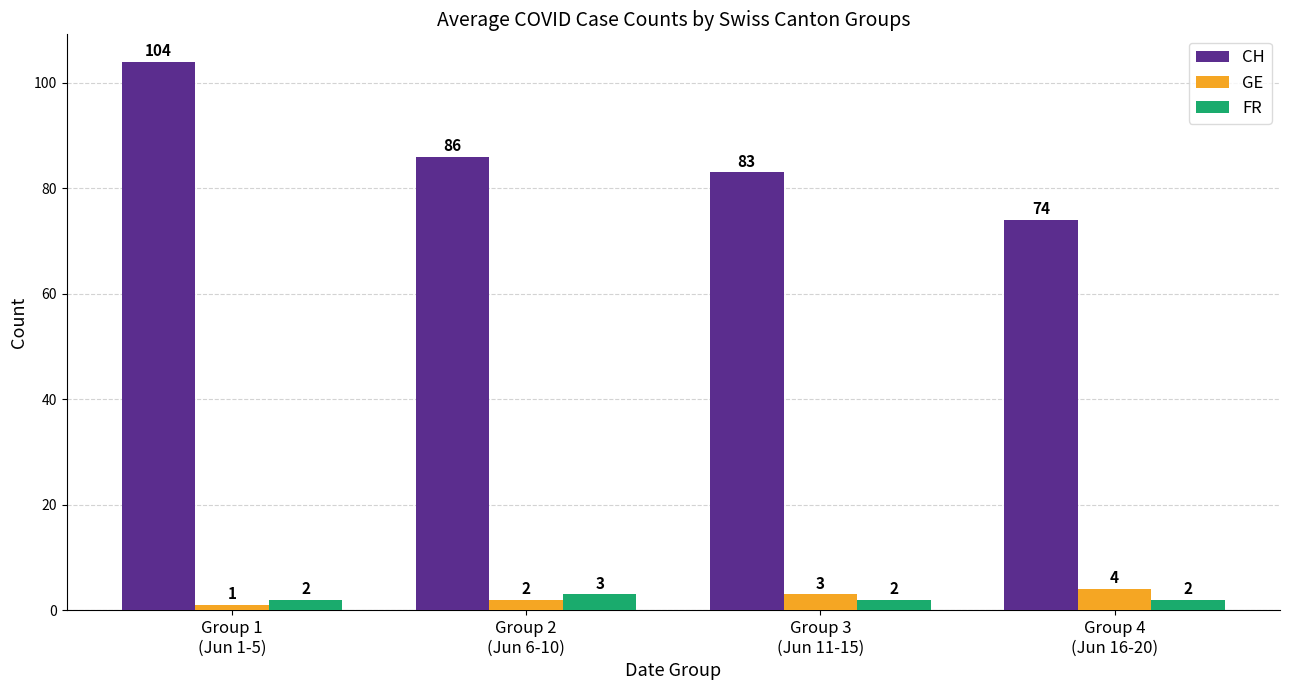

What is the value of the CH bar at the 3rd from the left?

83